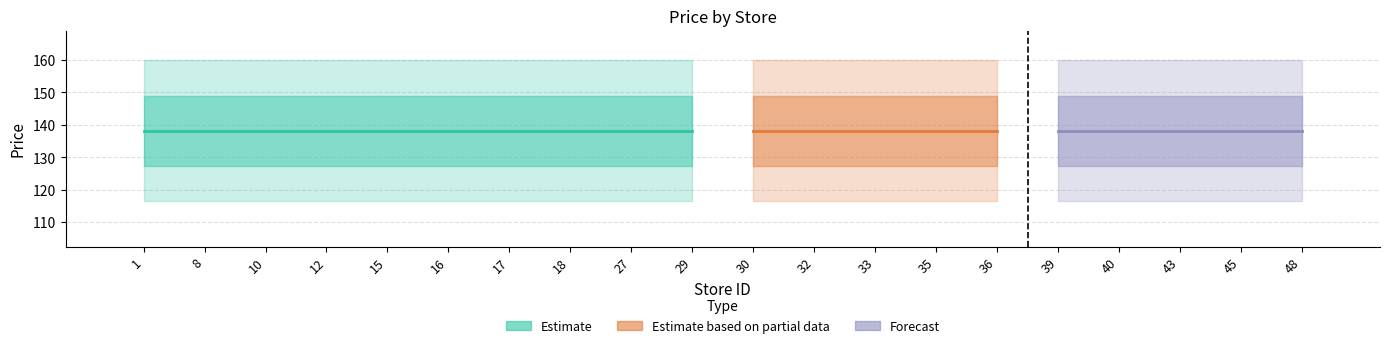

How many bars are there in each group?

3